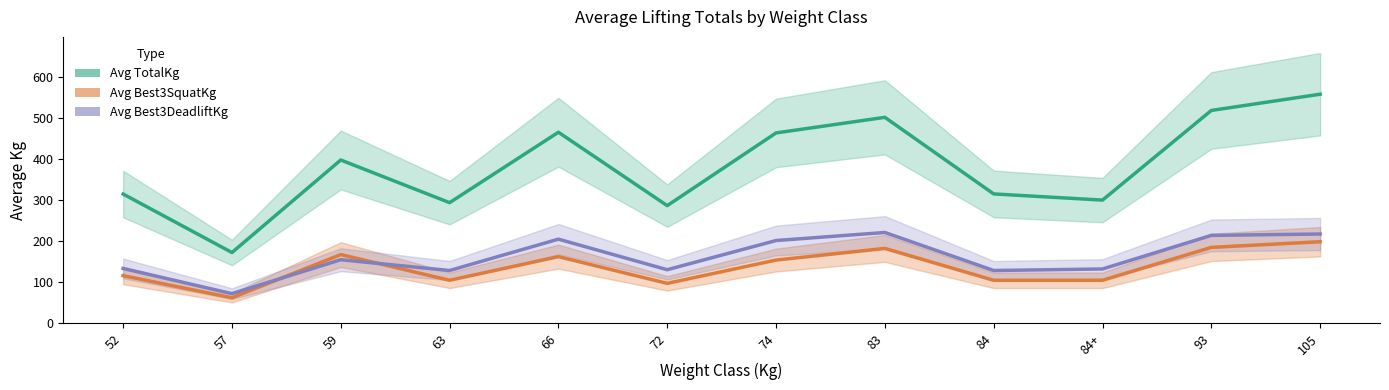

Rank the series at 72 from lowest to highest value.

Avg Best3SquatKg, Avg Best3DeadliftKg, Avg TotalKg